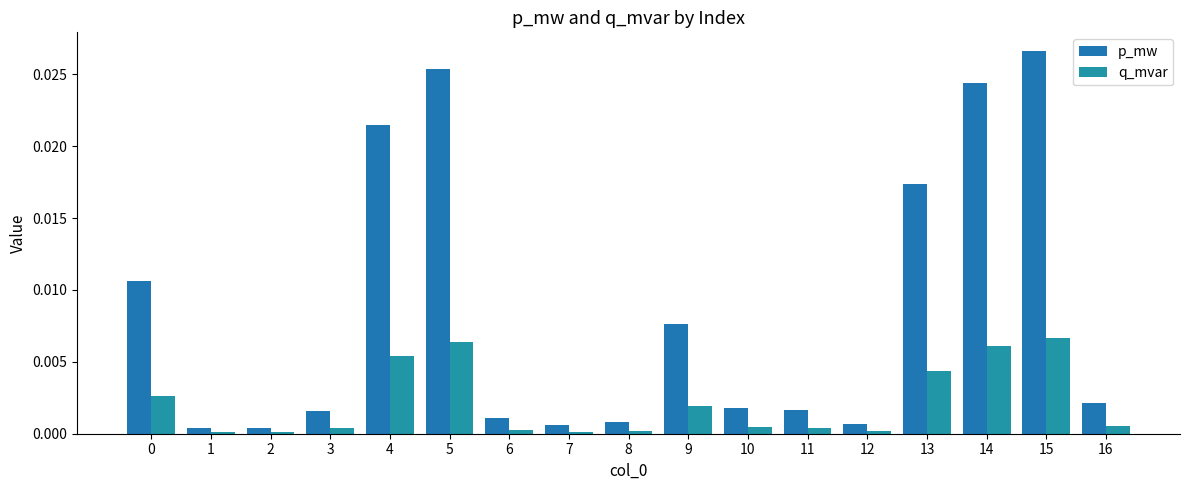

Count the number of data series in this chart.

2